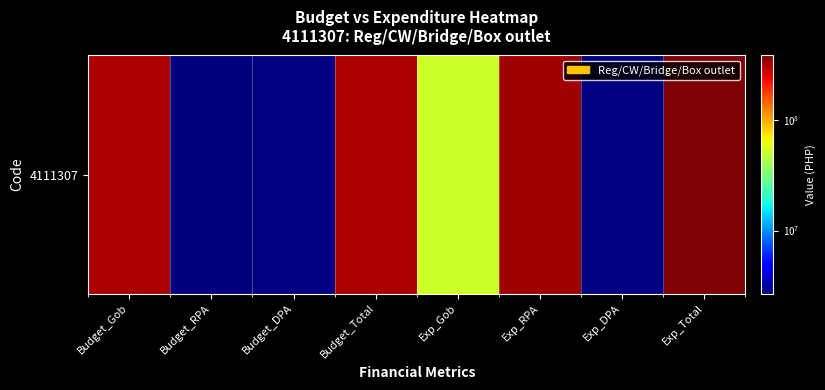

How many values are above zero?

6